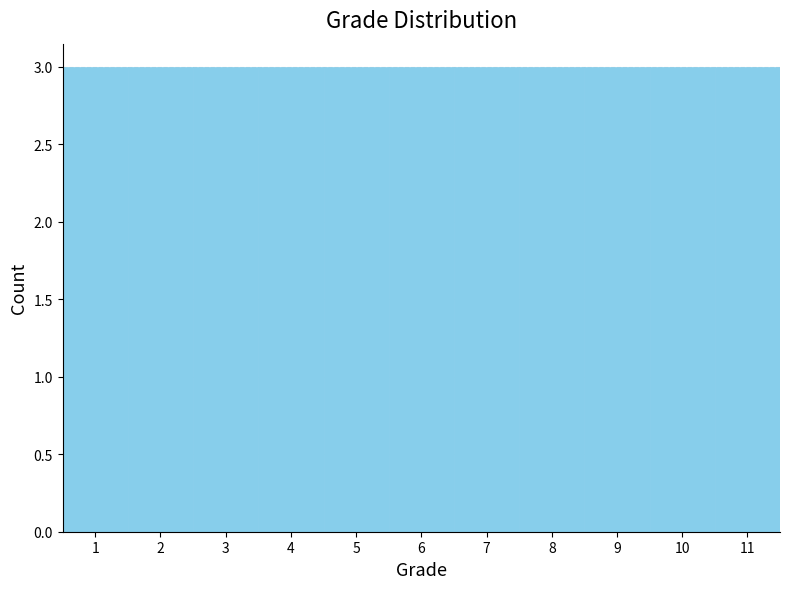

Reading left to right, list every bar in this chart as the range it spans on the x-axis followed by its height. The values are not printed on the chart, so give them approximately, as read against the axis.

0.5 to 1.5: 3
1.5 to 2.5: 3
2.5 to 3.5: 3
3.5 to 4.5: 3
4.5 to 5.5: 3
5.5 to 6.5: 3
6.5 to 7.5: 3
7.5 to 8.5: 3
8.5 to 9.5: 3
9.5 to 10.5: 3
10.5 to 11.5: 3